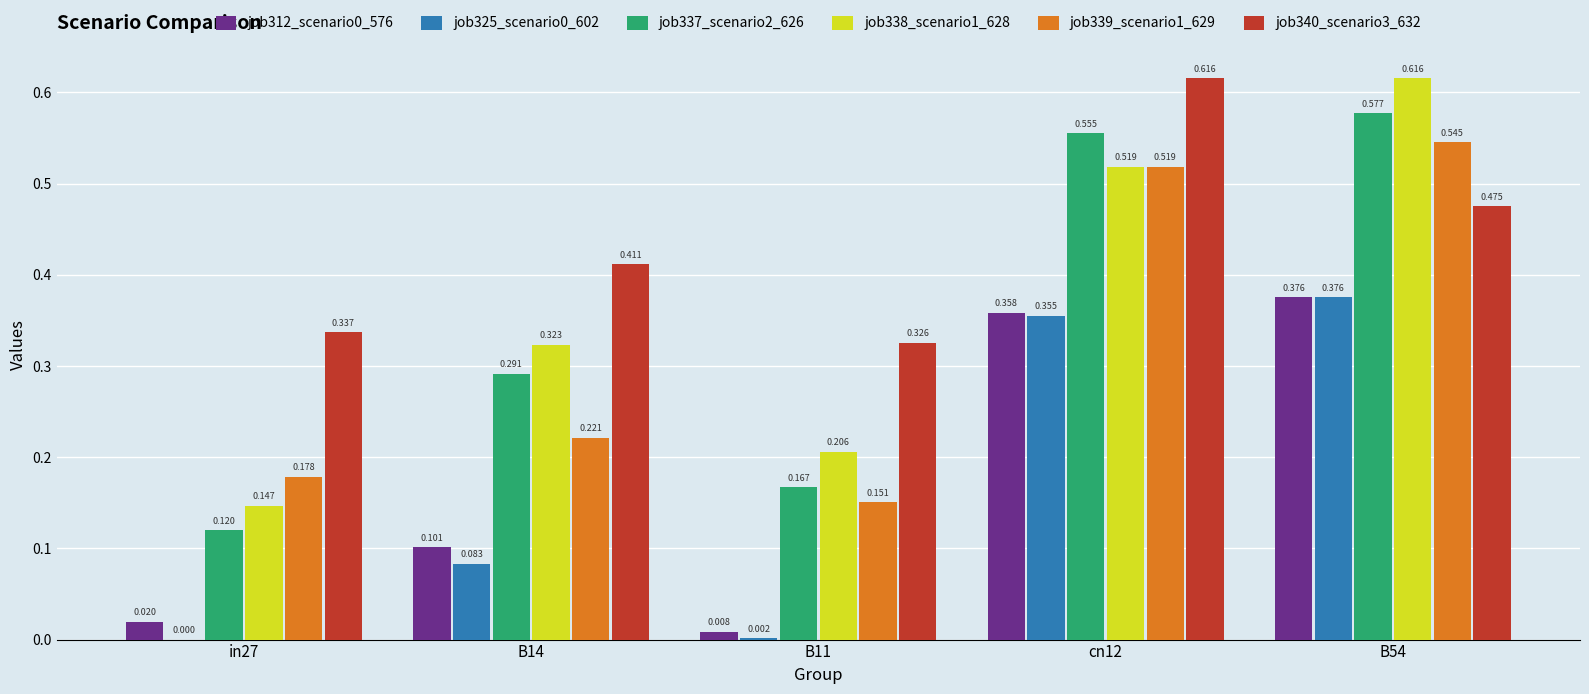

Reading left to right, transcribe all the data shown in this chart.

job312_scenario0_576: in27=0.0	B14=0.1	B11=0.0	cn12=0.4	B54=0.4
job325_scenario0_602: in27=0.0	B14=0.1	B11=0.0	cn12=0.4	B54=0.4
job337_scenario2_626: in27=0.1	B14=0.3	B11=0.2	cn12=0.6	B54=0.6
job338_scenario1_628: in27=0.1	B14=0.3	B11=0.2	cn12=0.5	B54=0.6
job339_scenario1_629: in27=0.2	B14=0.2	B11=0.2	cn12=0.5	B54=0.5
job340_scenario3_632: in27=0.3	B14=0.4	B11=0.3	cn12=0.6	B54=0.5